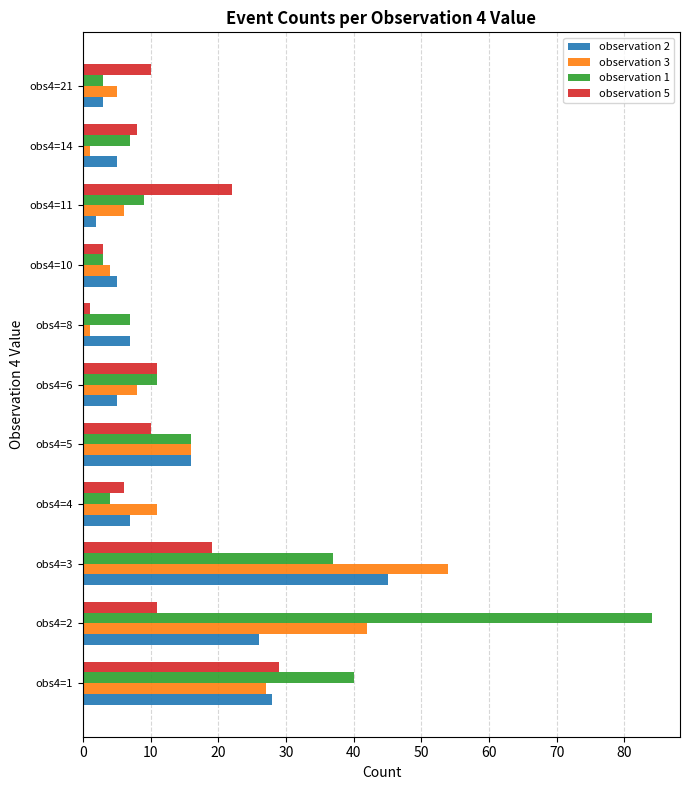

Is the value of observation 1 at obs4=8 greater than the value of observation 3 at obs4=10?

Yes